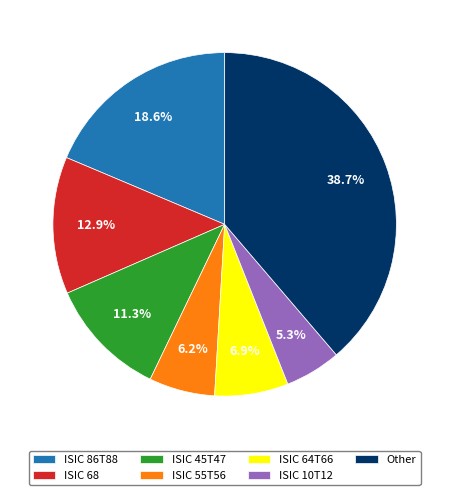

To the nearest percent, what is the average slice percentage?

14%